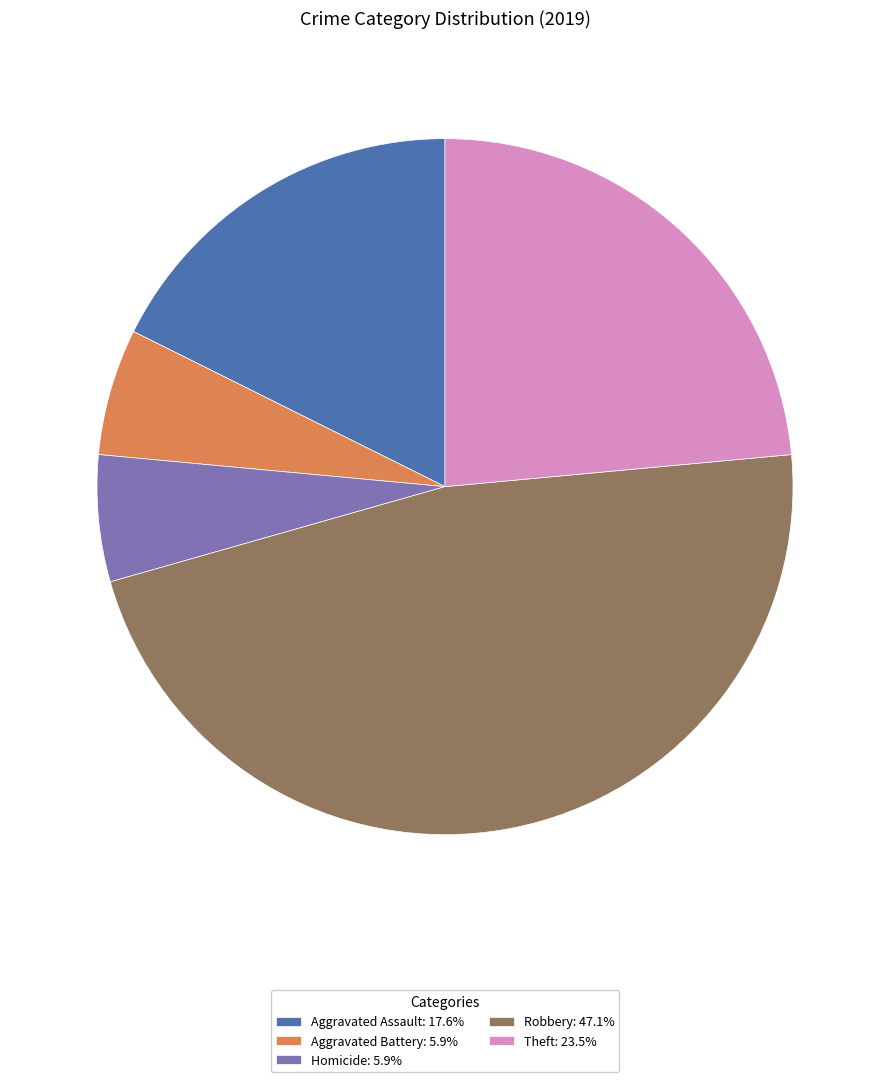

What is the ratio of the value at Aggravated Assault: 17.6% to the value at Homicide: 5.9%?

3.0